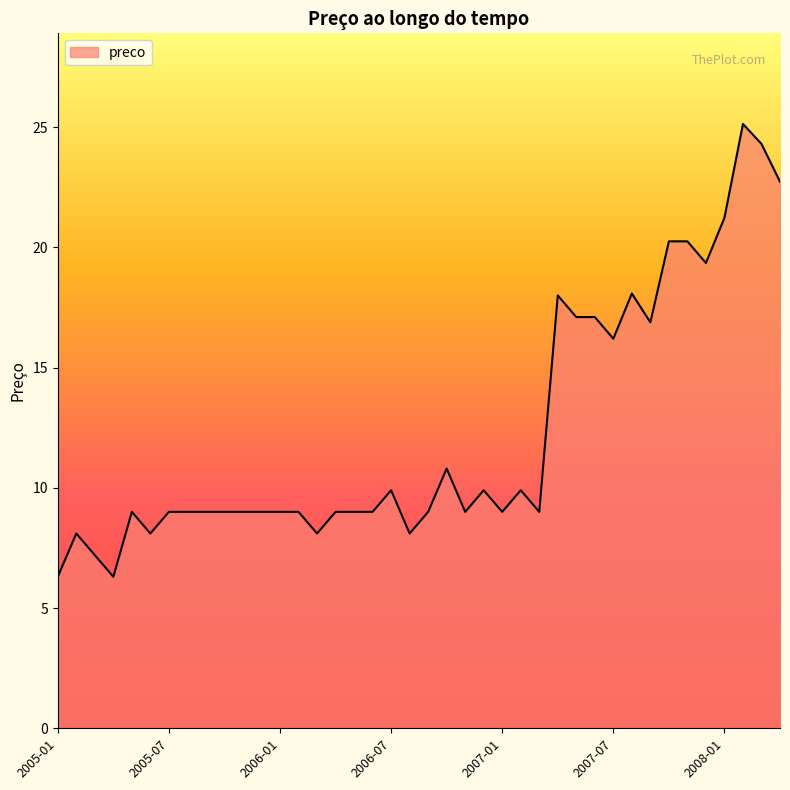

What is the greatest value displayed?

25.1